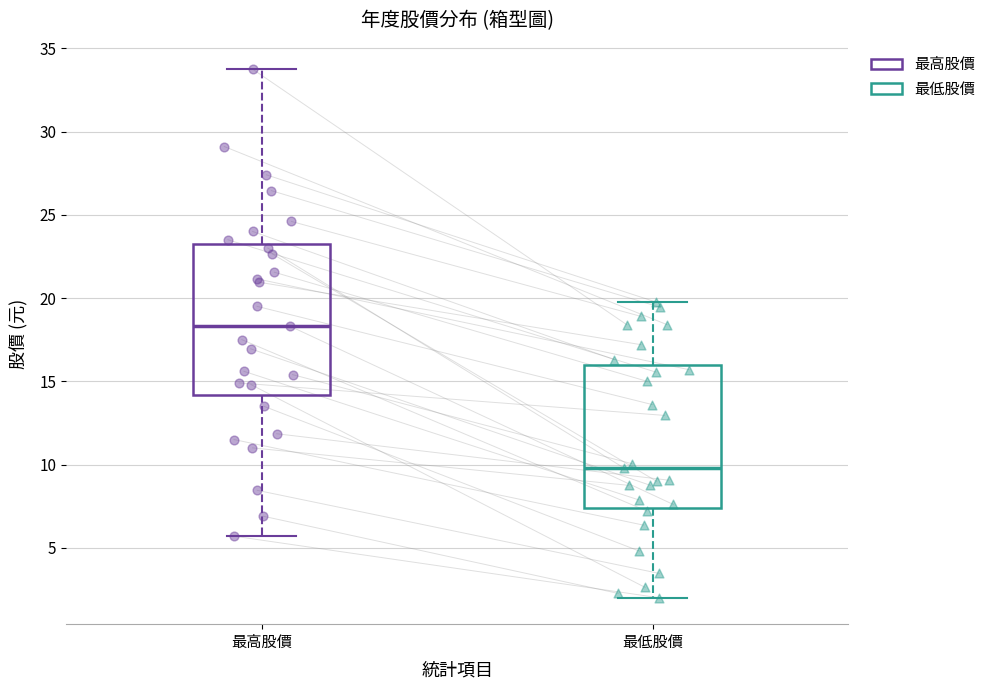

Reading left to right, read every box against the y-axis: the position of its median line, the range the box covers, and the ends of its whiskers. The values are not printed on the chart, so give them approximately, as read against the axis.

最高股價: median 18.5, box 14.0 to 23.5, whiskers 5.5 to 34.0
最低股價: median 10.0, box 7.5 to 16.0, whiskers 2.0 to 20.0